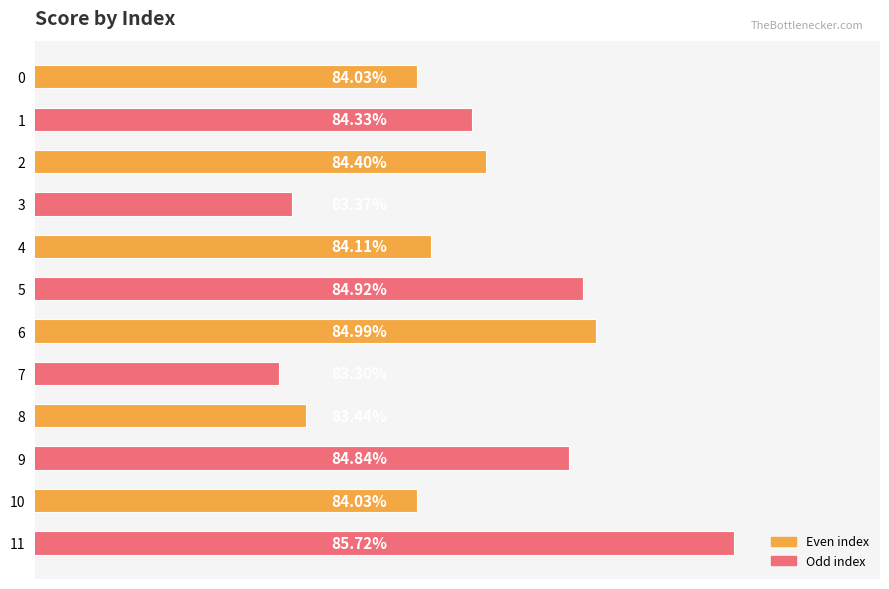

The chart shows a value of 1.3 at 10. True or false?

False